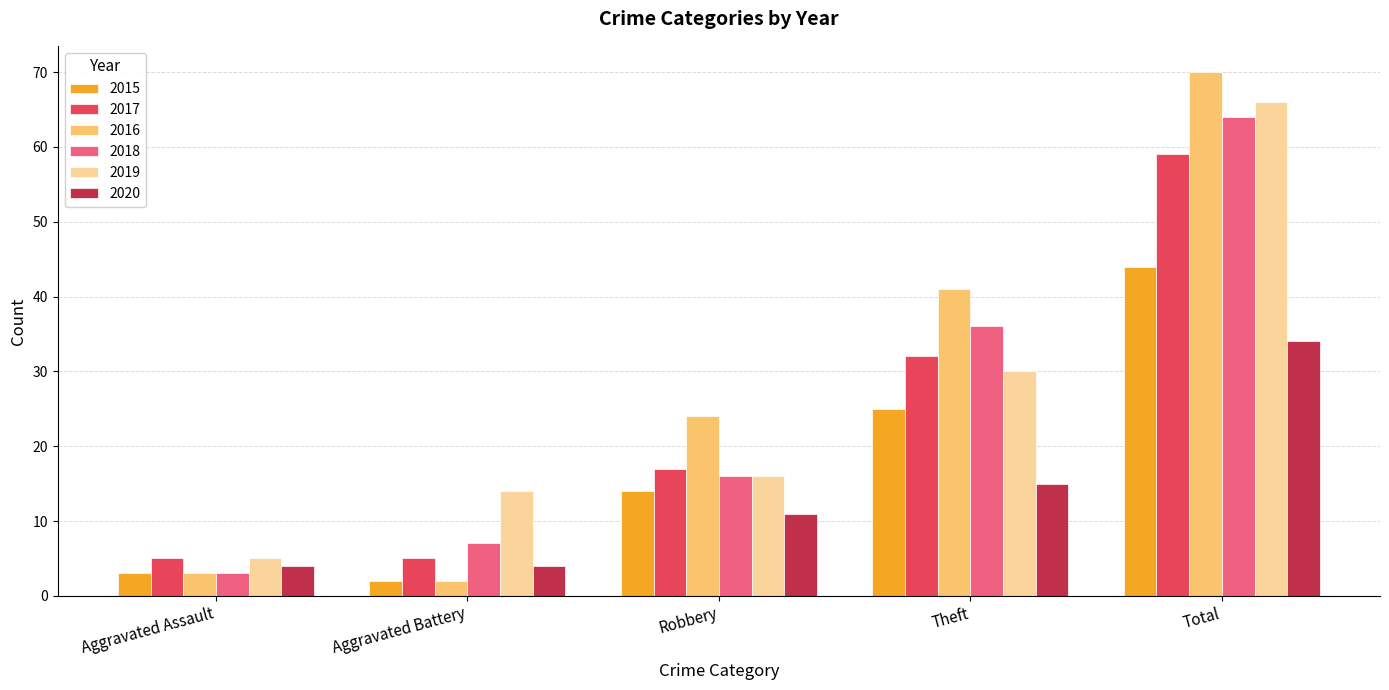

List the series in order of their peak value, highest first.

2016, 2019, 2018, 2017, 2015, 2020